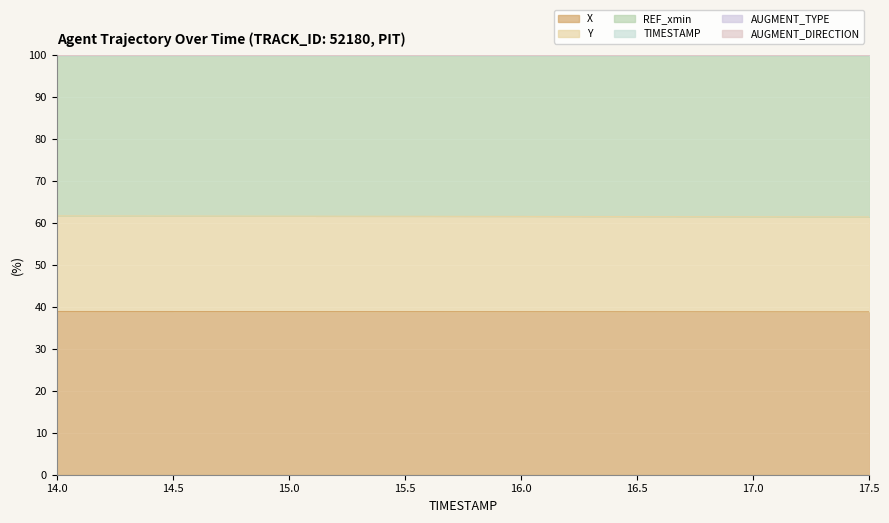

What is the greatest value displayed?

99.9